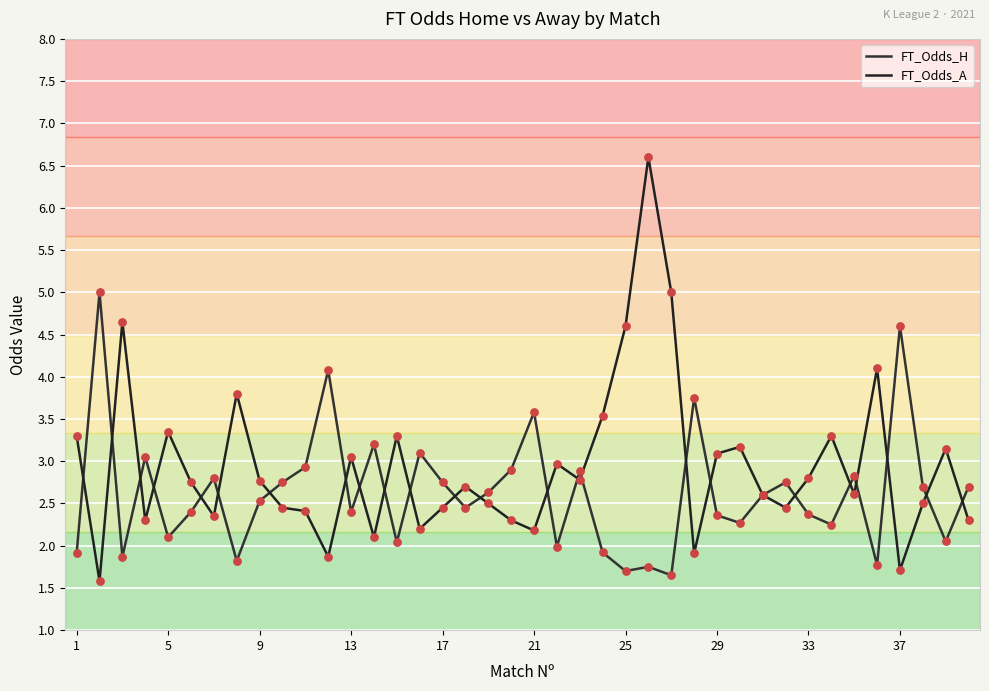

How many lines are shown in the chart?

2